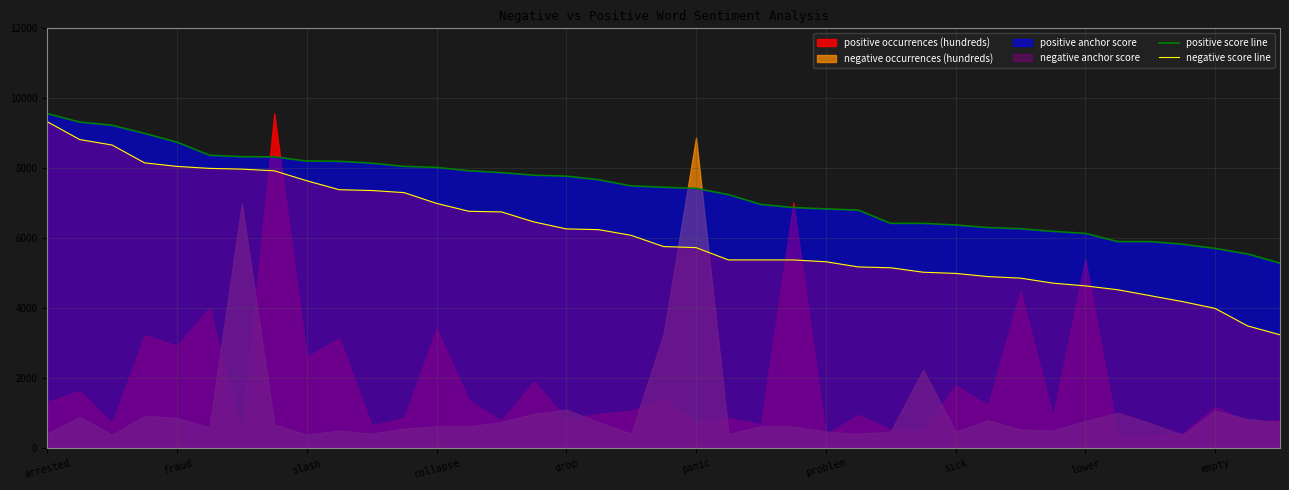

The positive score line series shows 13986.6 at drop. True or false?

False